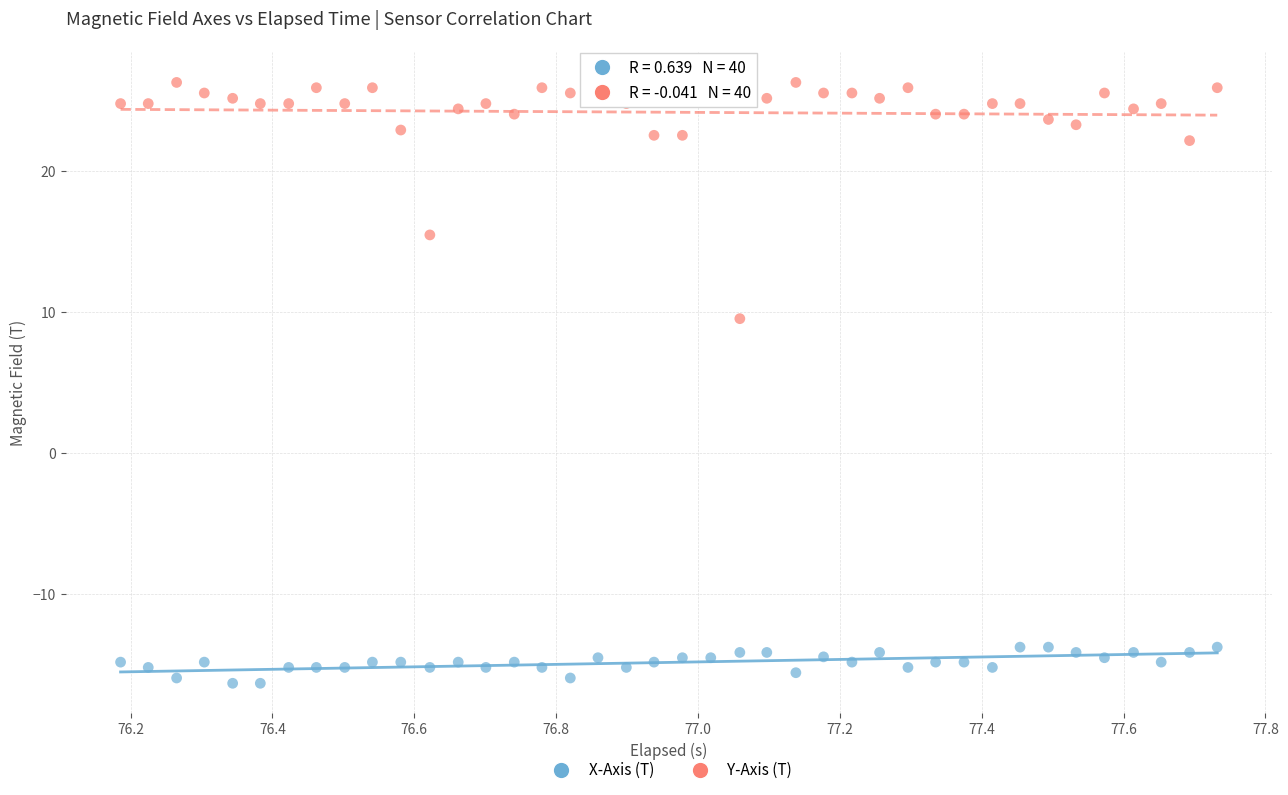

Which series reaches the maximum Y coordinate?

Y-Axis (T)